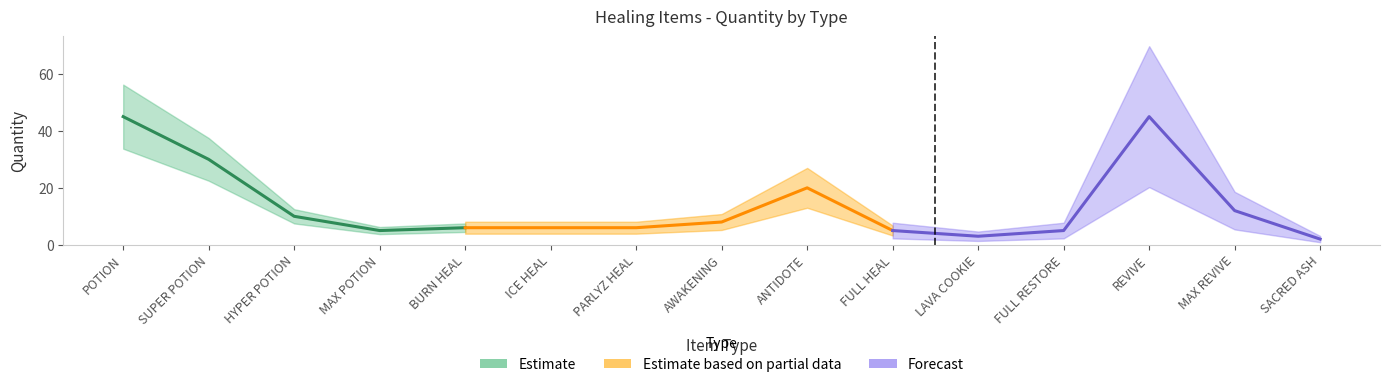

What is the value of the 14th point from the left?

12